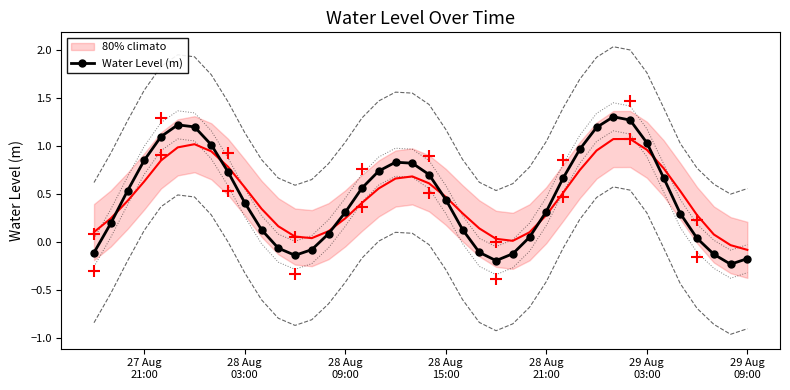

Reading left to right, what are all the values shown in this chart?

-0.1	0.2	0.5	0.9	1.1	1.2	1.2	1.0	0.7	0.4	0.1	-0.1	-0.1	-0.1	0.1	0.3	0.6	0.7	0.8	0.8	0.7	0.4	0.1	-0.1	-0.2	-0.1	0.0	0.3	0.7	1.0	1.2	1.3	1.3	1.0	0.7	0.3	0.0	-0.1	-0.2	-0.2